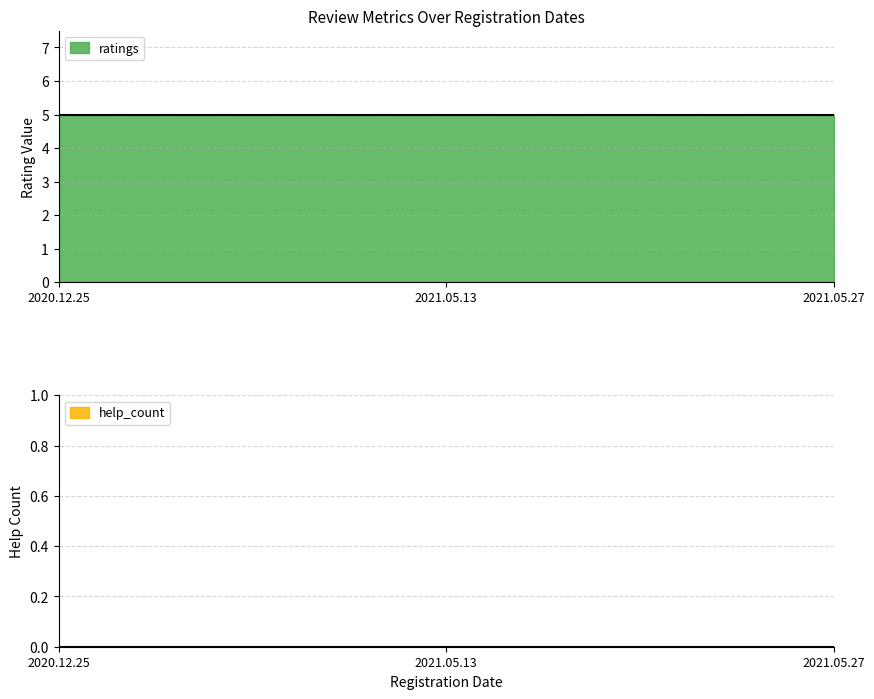

At how many categories does at least one series exceed 3?

3